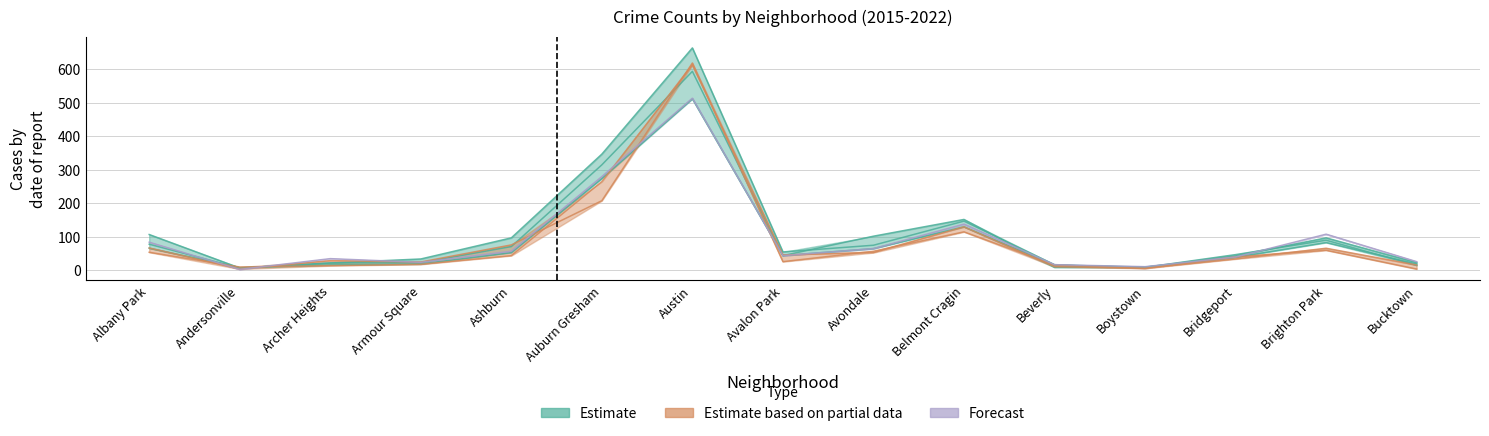

What is the value of the 2022 point at the 6th from the left?

280